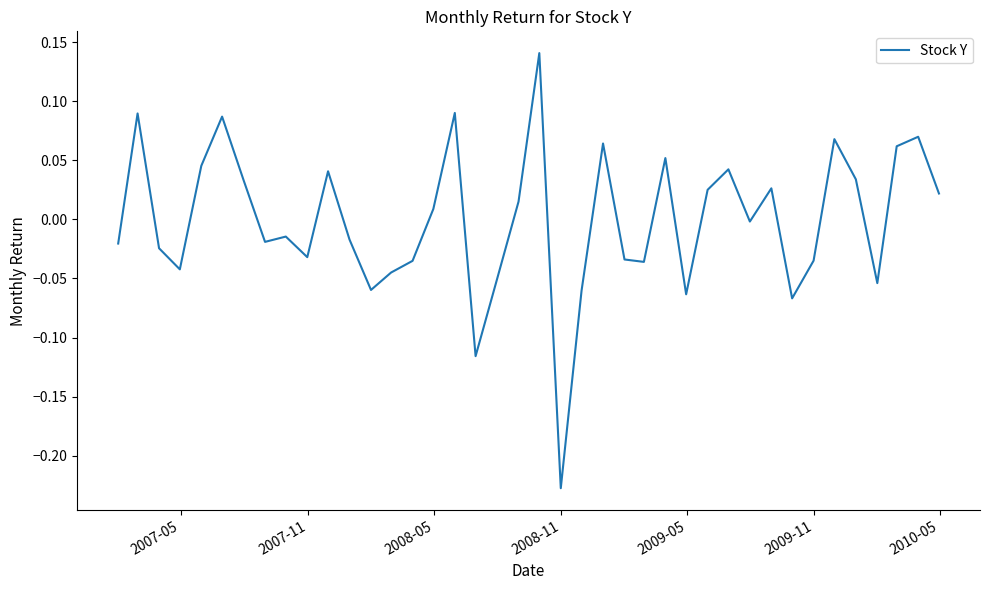

What is the maximum value shown in the chart?

0.1